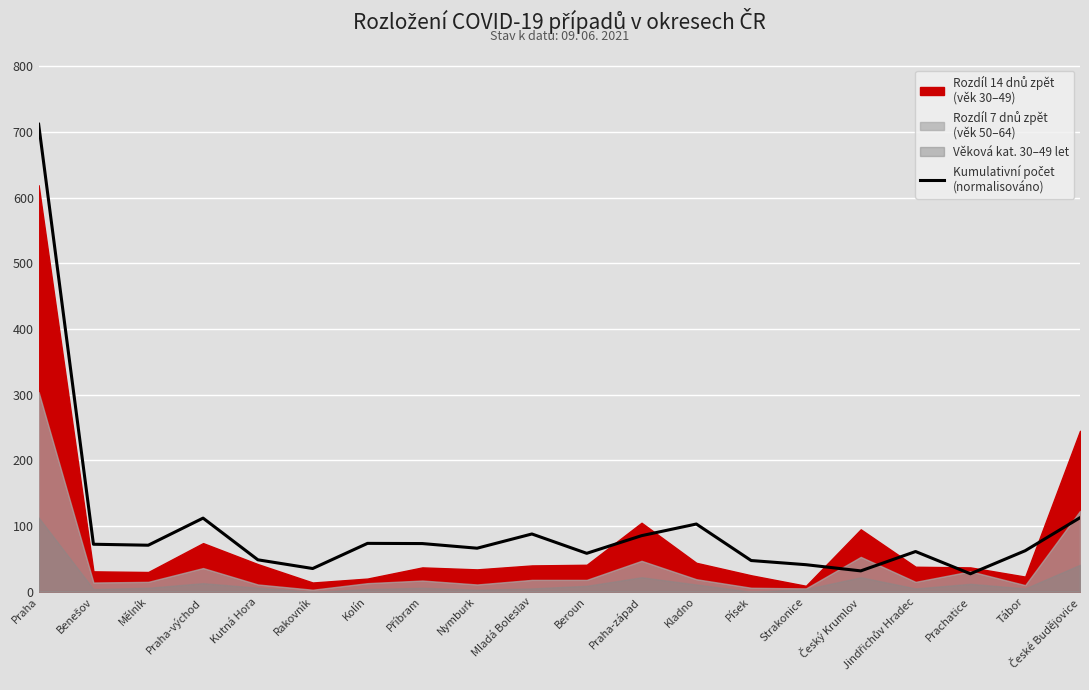

What is the change in value from Beroun to Český Krumlov?

-26.7